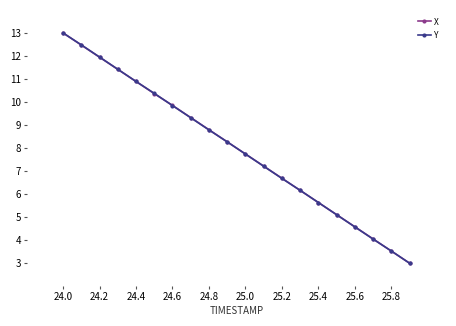

True or false: Y has more than 1 points higher than both neighbors.

False